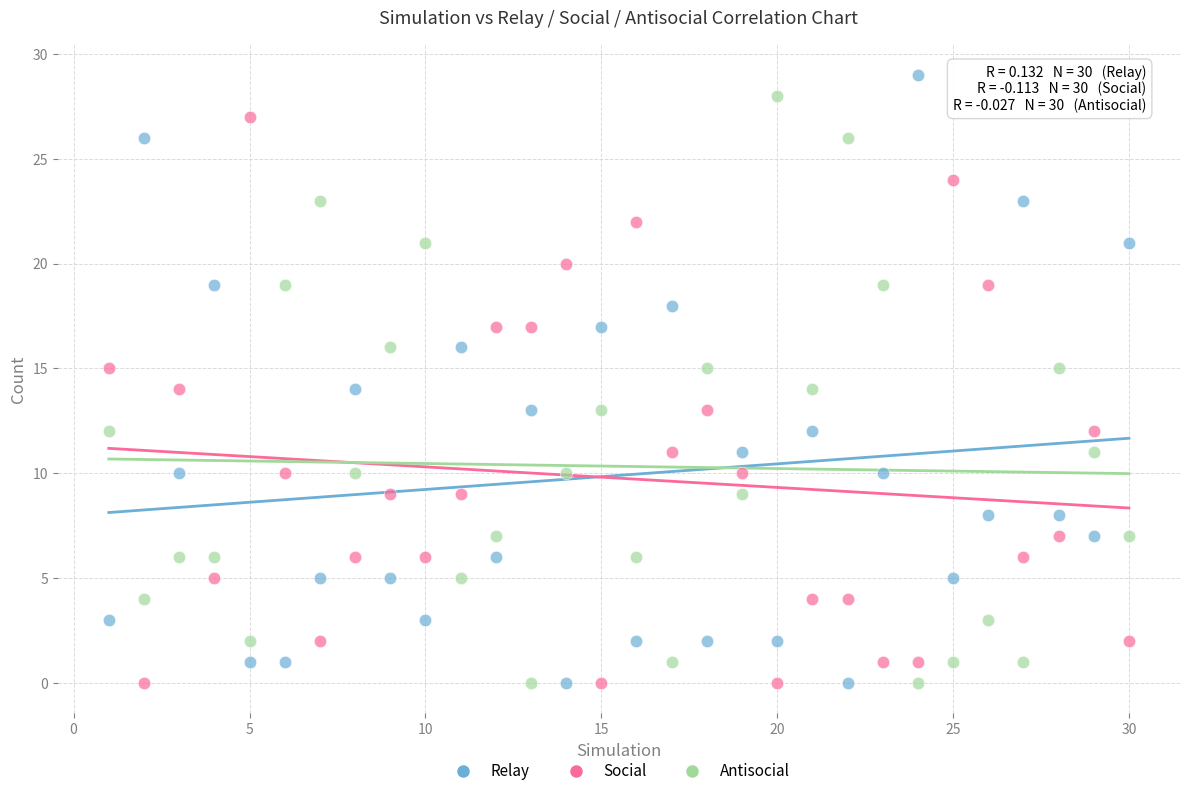

What are all the series names shown in the legend?

Relay, Social, Antisocial